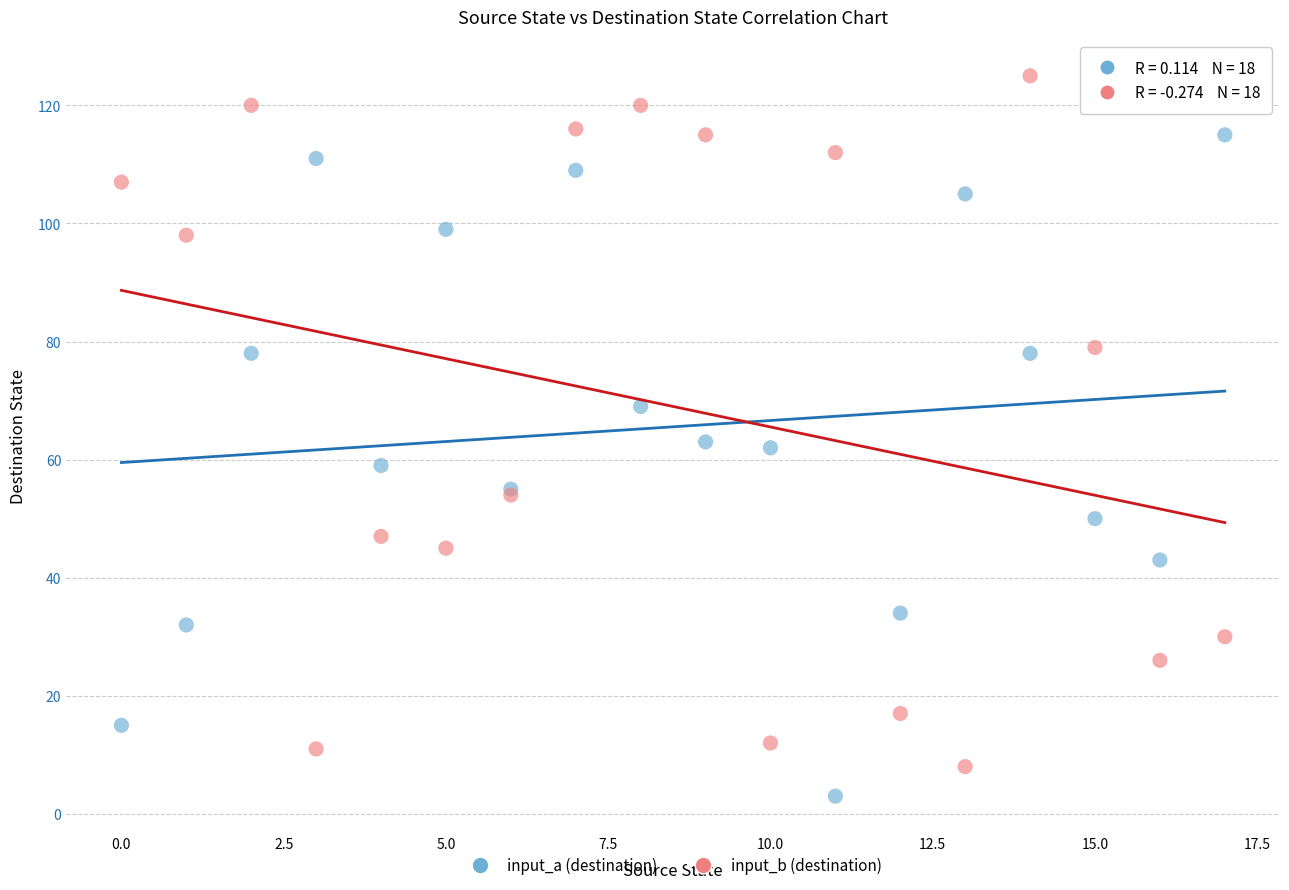

What are all the series names shown in the legend?

input_a (destination), input_b (destination)